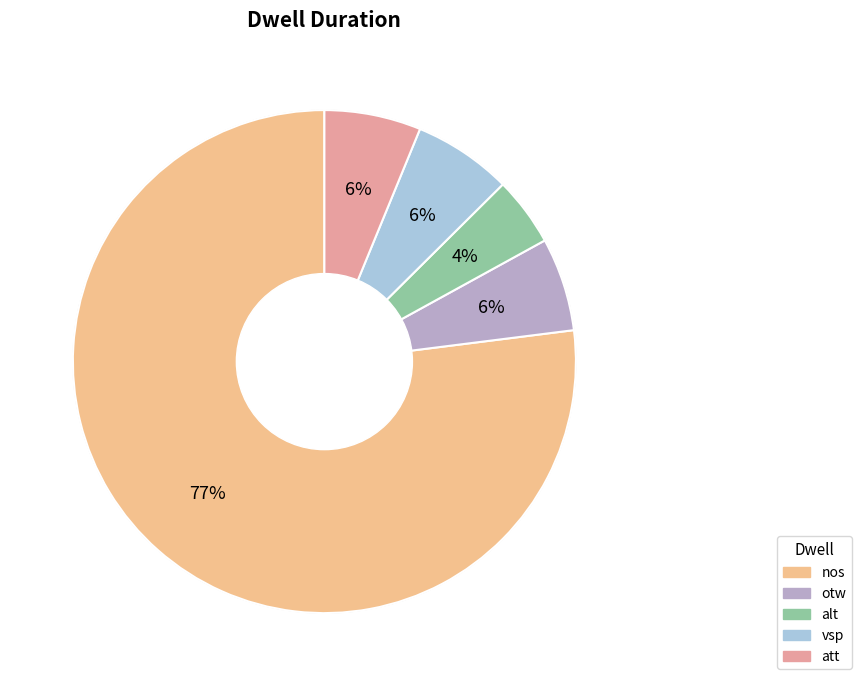

True or false: otw accounts for 1% of the total.

False